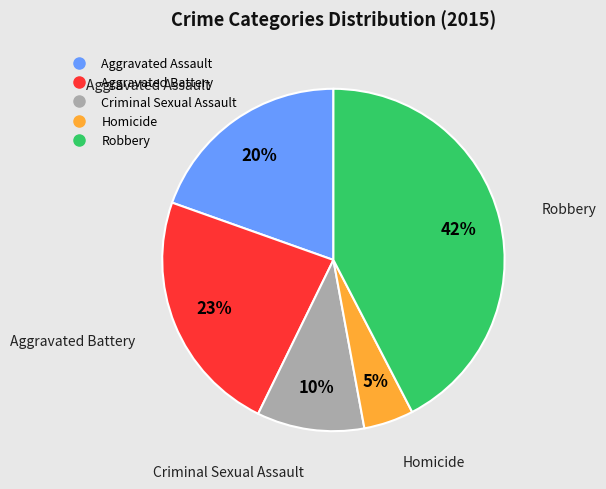

Which has a higher value, Aggravated Battery or Robbery?

Robbery